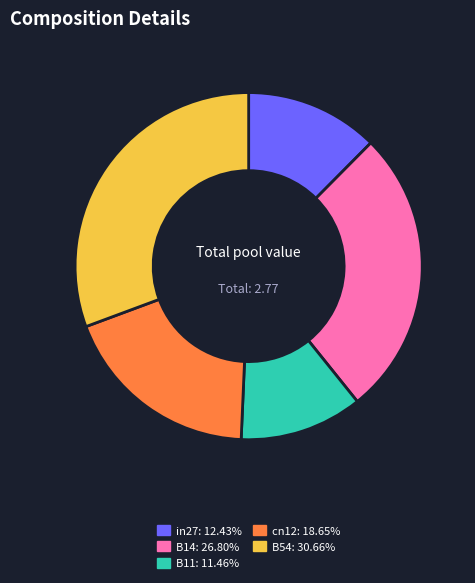

Between B14 and cn12, which is larger?

B14